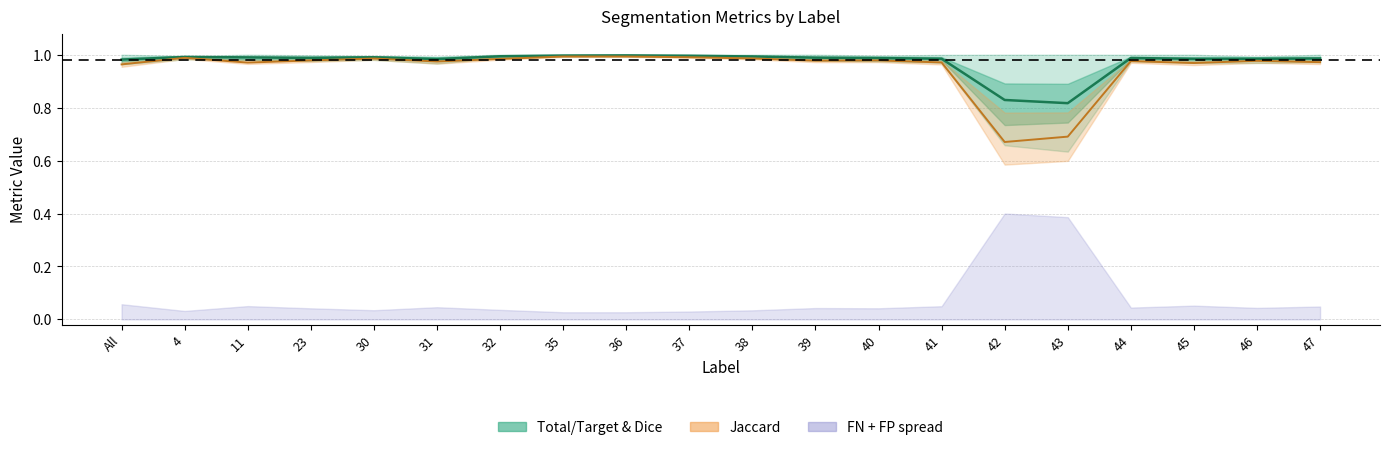

True or false: Total/Target and Jaccard intersect in this chart.

False